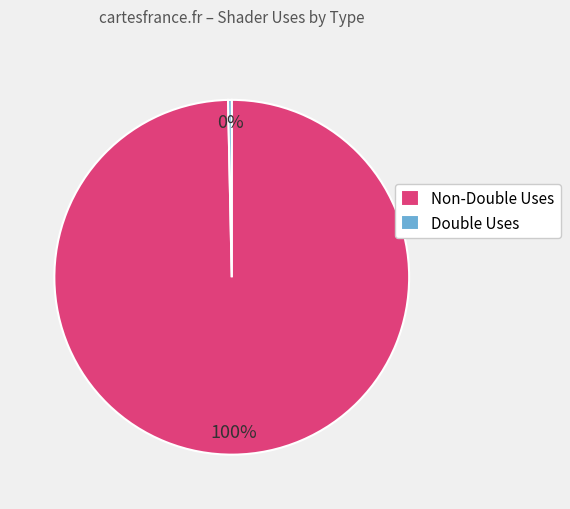

Is there a majority slice in this chart?

Yes